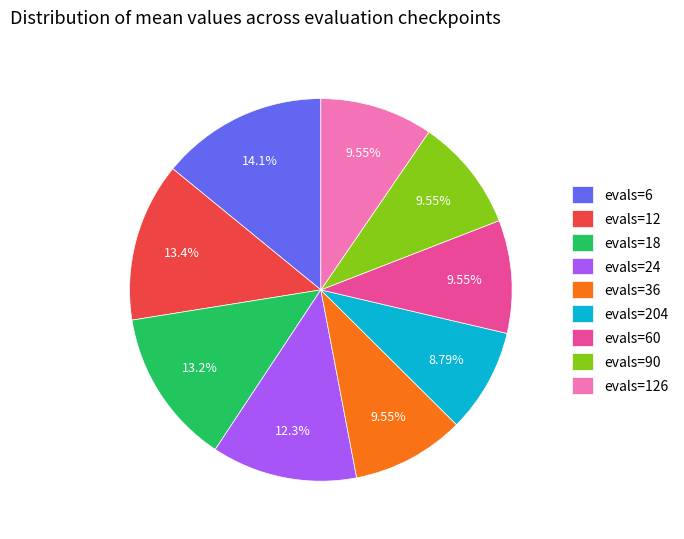

How many slices are in this pie chart?

9